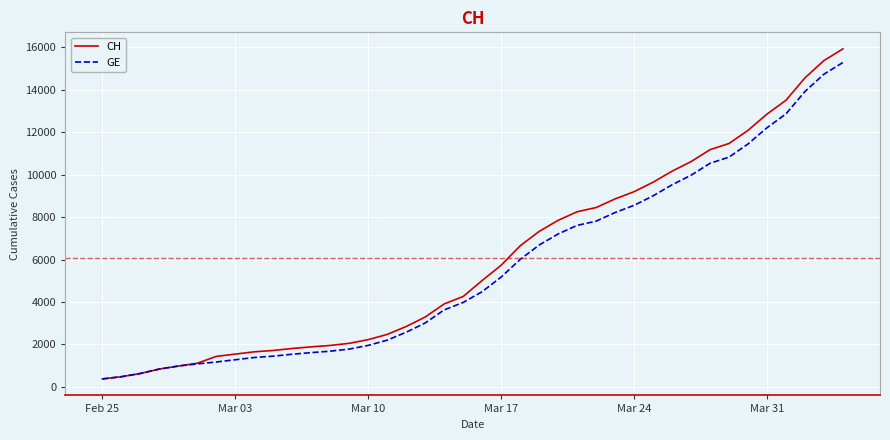

What is the highest value of the CH series?

15926